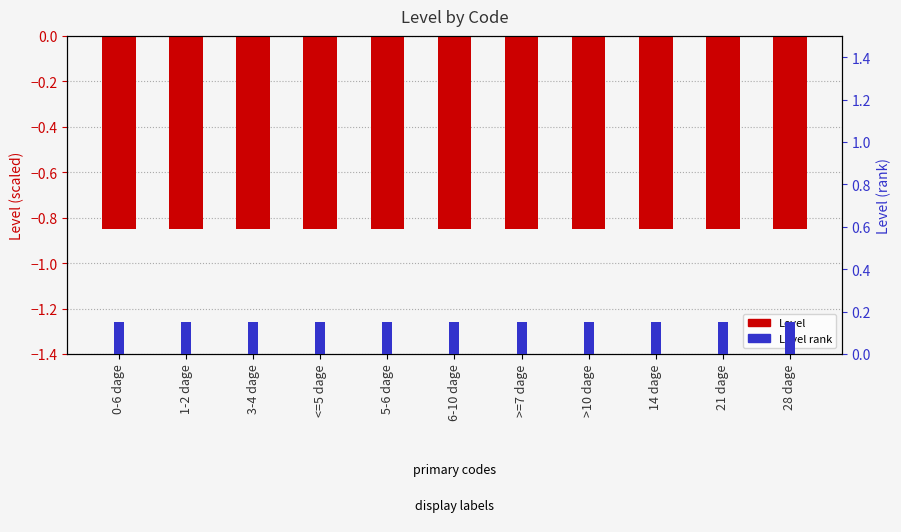

At which category does the chart reach its peak across all series?

0-6 dage